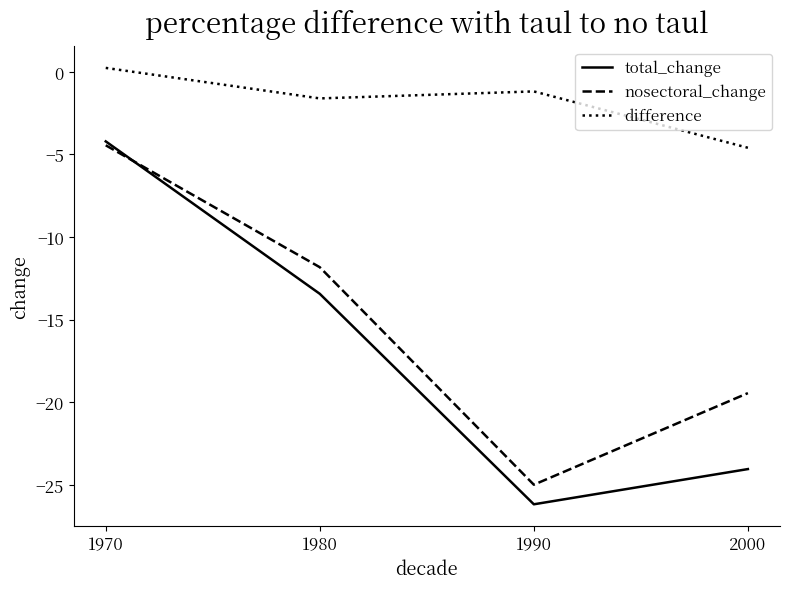

Where does the nosectoral_change series first go above -11?

1970